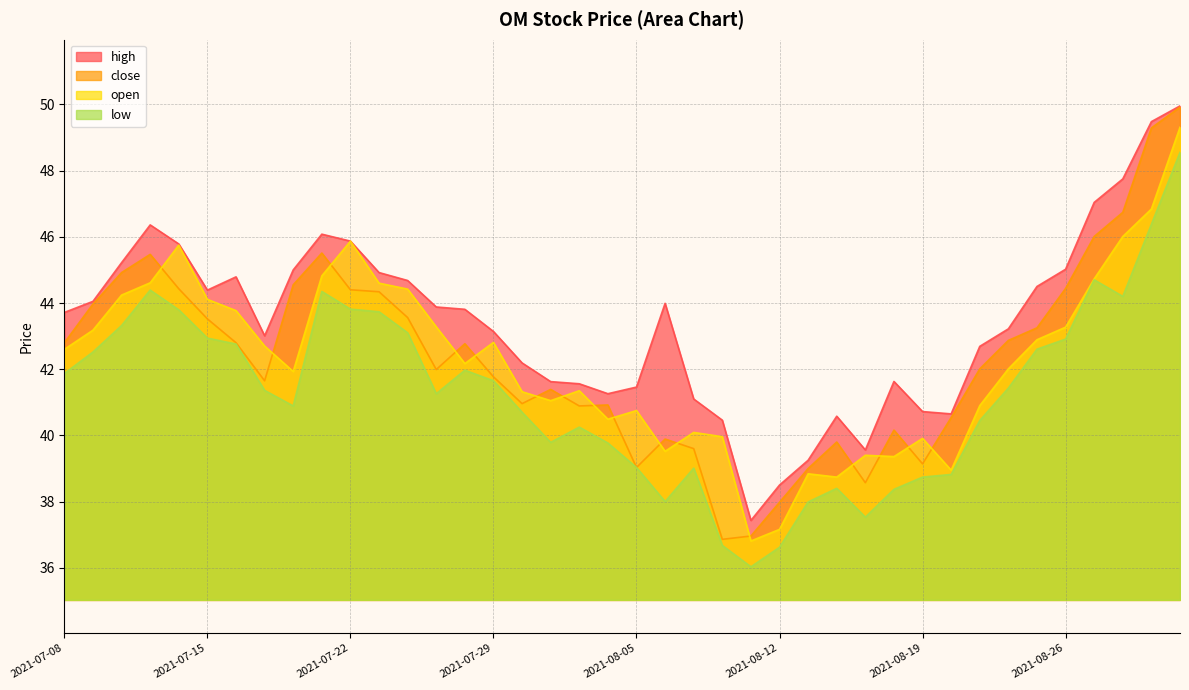

What are all the series names shown in the legend?

high, close, open, low